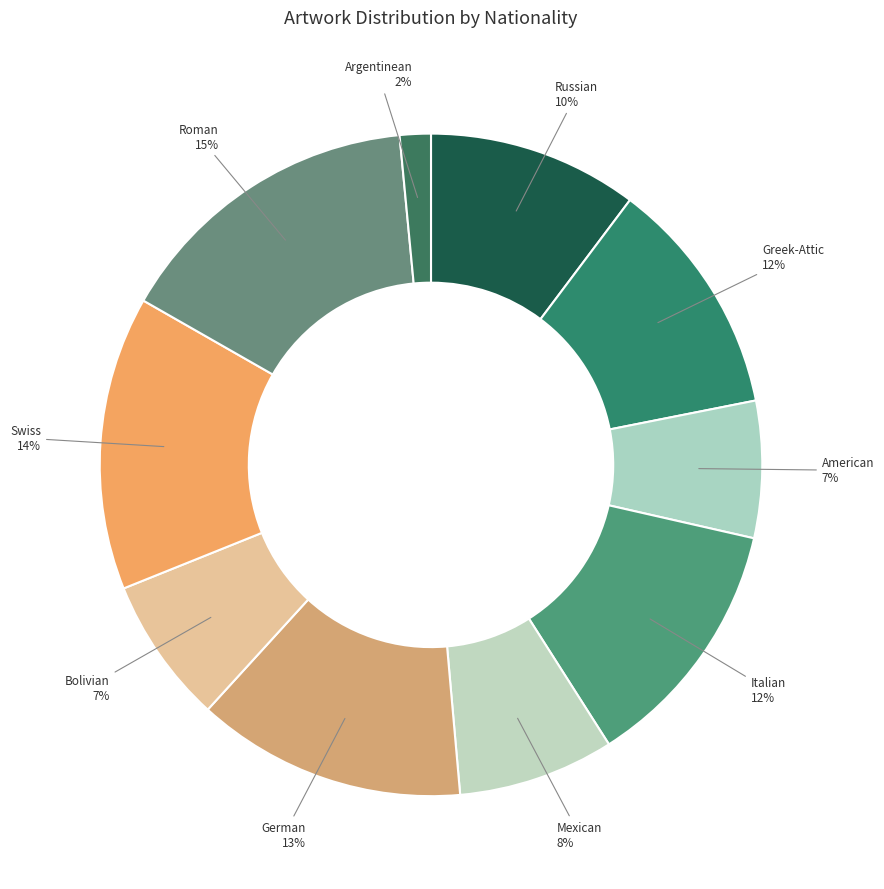

Which slice is the smallest?

Argentinean